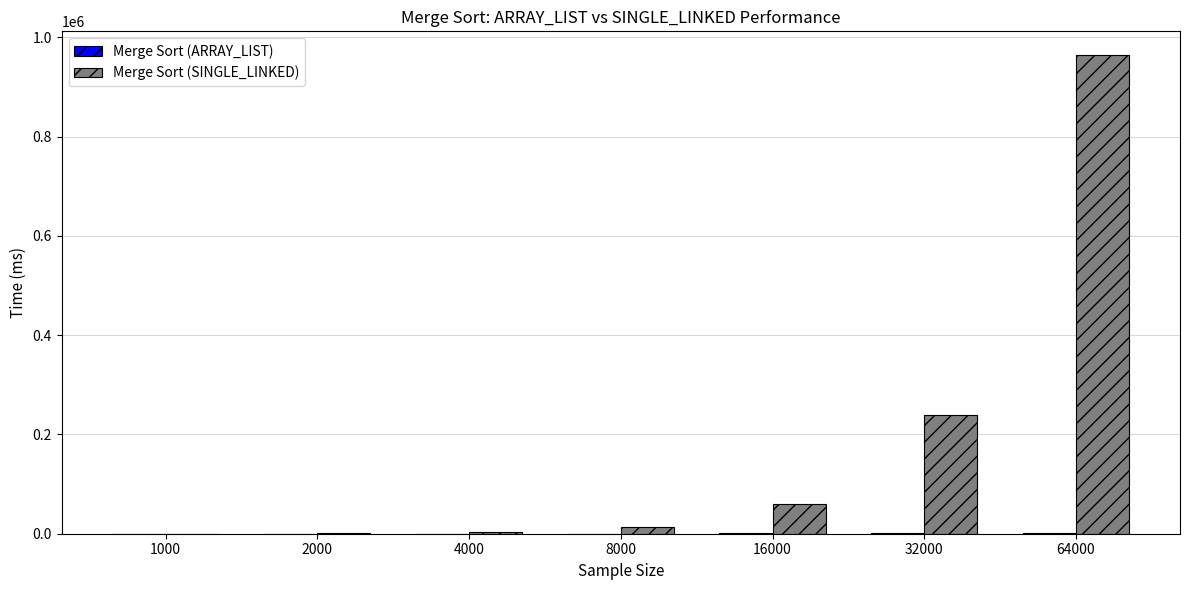

Which series has the largest total across all categories?

Merge Sort (SINGLE_LINKED)